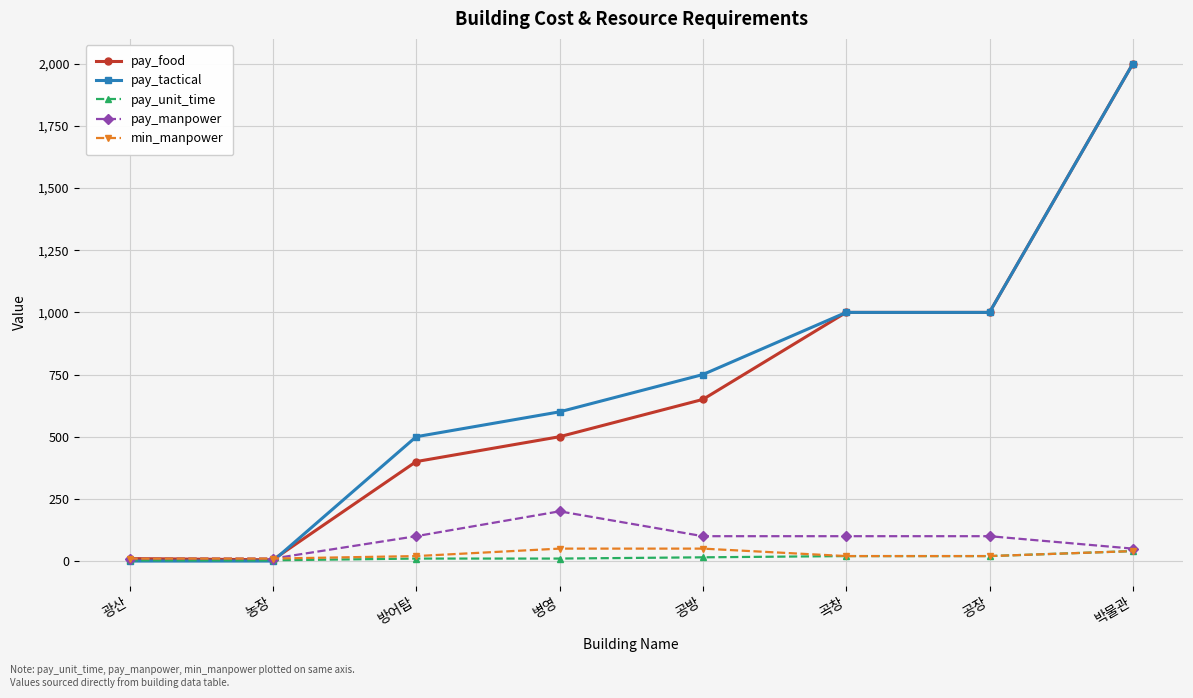

True or false: pay_tactical has a value of 1000 at 곡창.

True